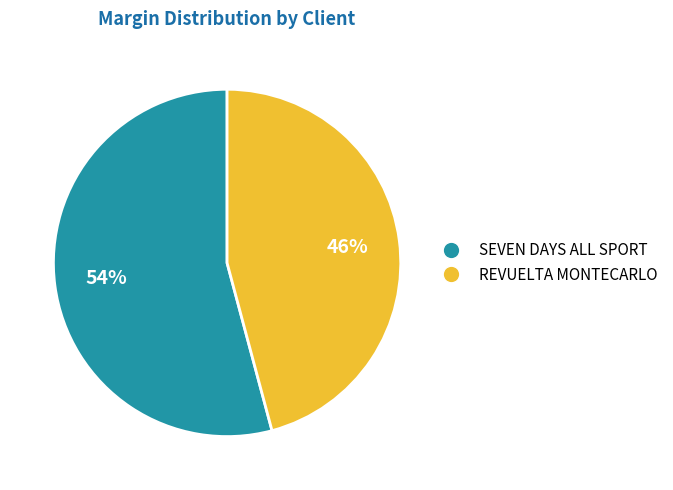

Count the number of slices in the pie.

2